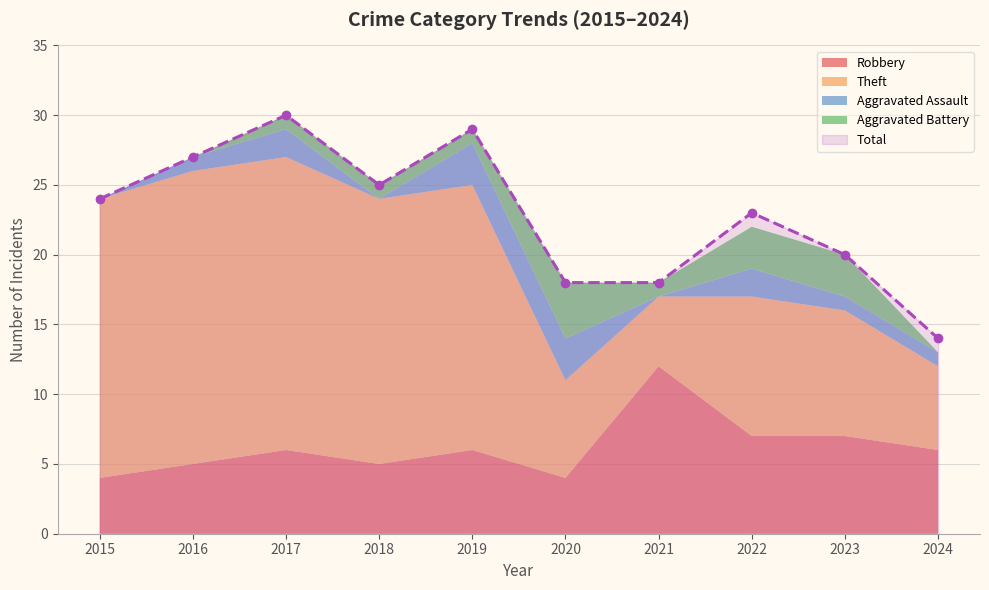

Which series has the largest range (max minus min)?

Theft